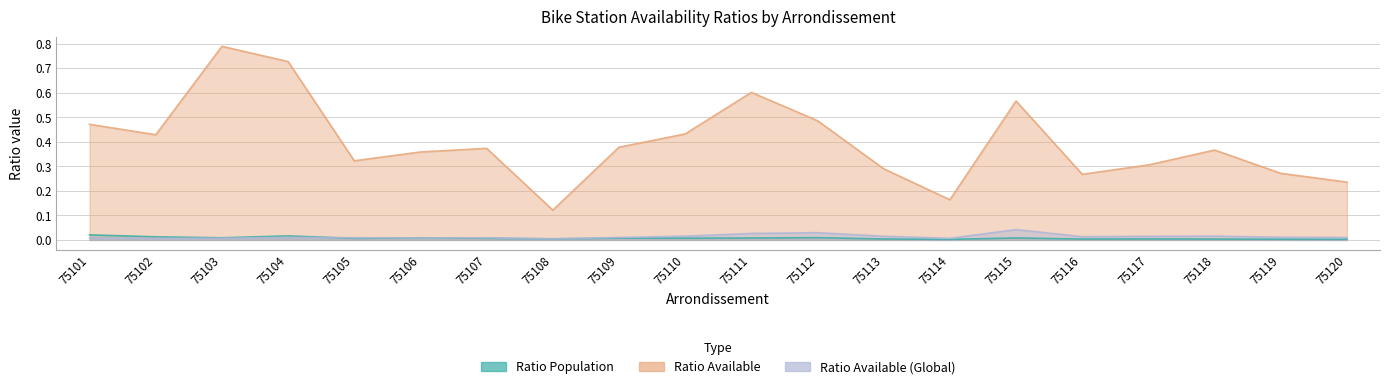

Reading left to right, extract all data points from this chart.

ratio_pop: 75101=0.0	75102=0.0	75103=0.0	75104=0.0	75105=0.0	75106=0.0	75107=0.0	75108=0.0	75109=0.0	75110=0.0	75111=0.0	75112=0.0	75113=0.0	75114=0.0	75115=0.0	75116=0.0	75117=0.0	75118=0.0	75119=0.0	75120=0.0
ratio_avail: 75101=0.5	75102=0.4	75103=0.8	75104=0.7	75105=0.3	75106=0.4	75107=0.4	75108=0.1	75109=0.4	75110=0.4	75111=0.6	75112=0.5	75113=0.3	75114=0.2	75115=0.6	75116=0.3	75117=0.3	75118=0.4	75119=0.3	75120=0.2
ratio_avail_glob: 75101=0.0	75102=0.0	75103=0.0	75104=0.0	75105=0.0	75106=0.0	75107=0.0	75108=0.0	75109=0.0	75110=0.0	75111=0.0	75112=0.0	75113=0.0	75114=0.0	75115=0.0	75116=0.0	75117=0.0	75118=0.0	75119=0.0	75120=0.0